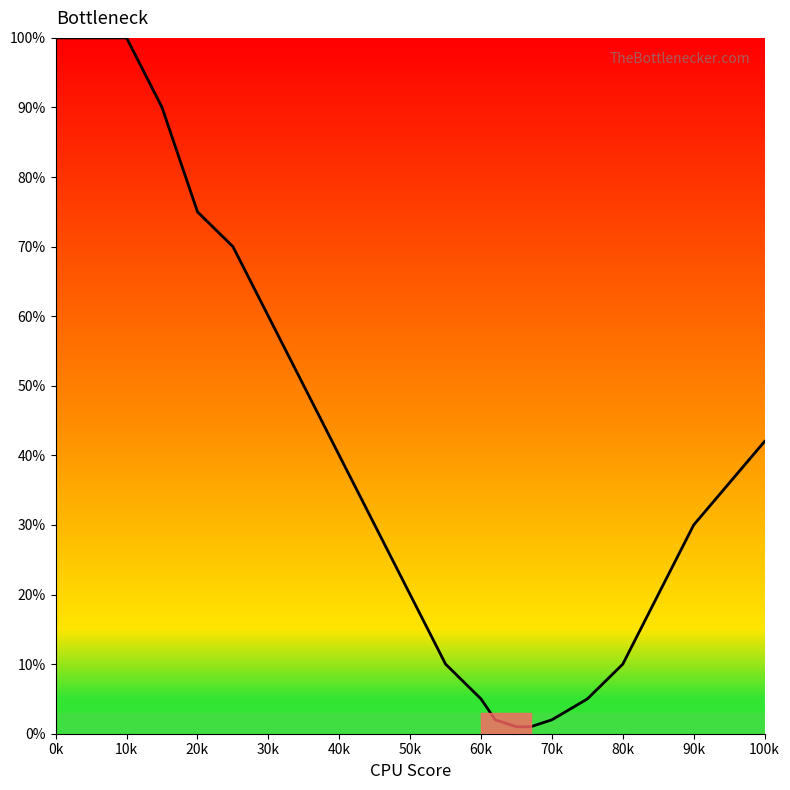

What is the maximum value shown in the chart?

100